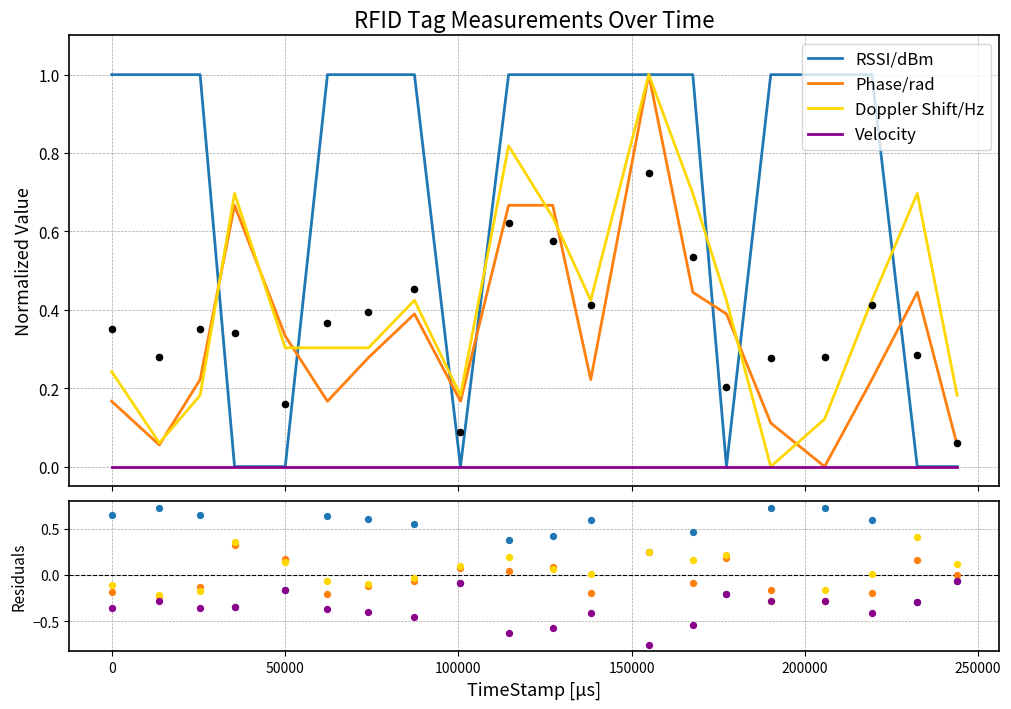

Which series reaches the minimum Y coordinate?

Velocity